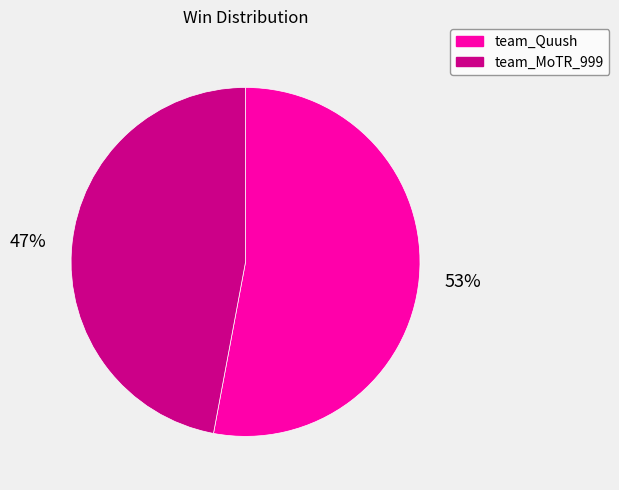

What percentage is the team_MoTR_999 slice, to the nearest percent?

47%